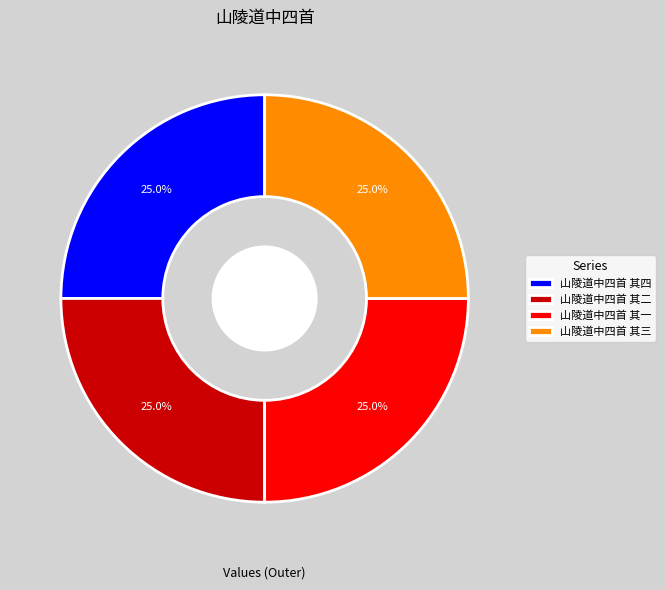

Does 山陵道中四首 其四 account for over 50% of the chart?

No